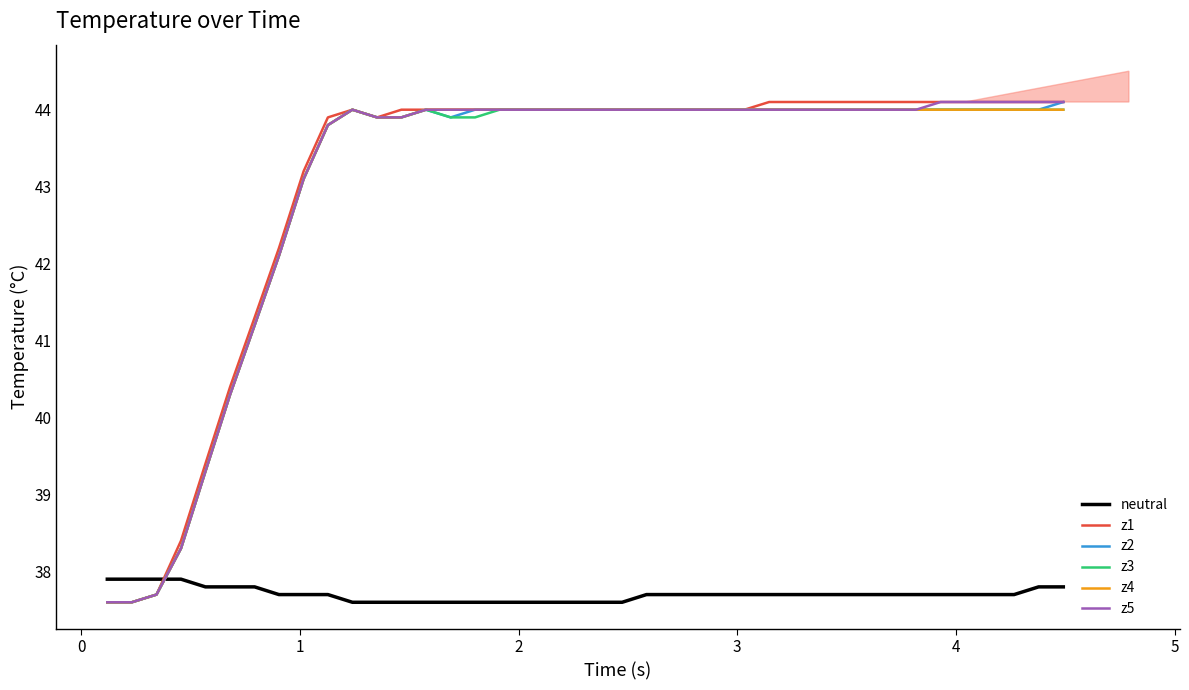

True or false: neutral and z2 intersect in this chart.

True